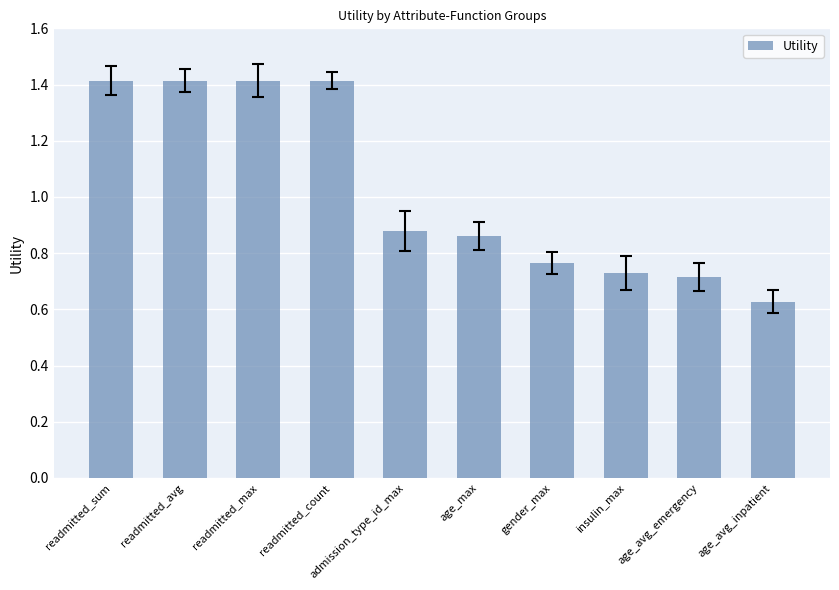

Count the values in the range 0 to 1.

6